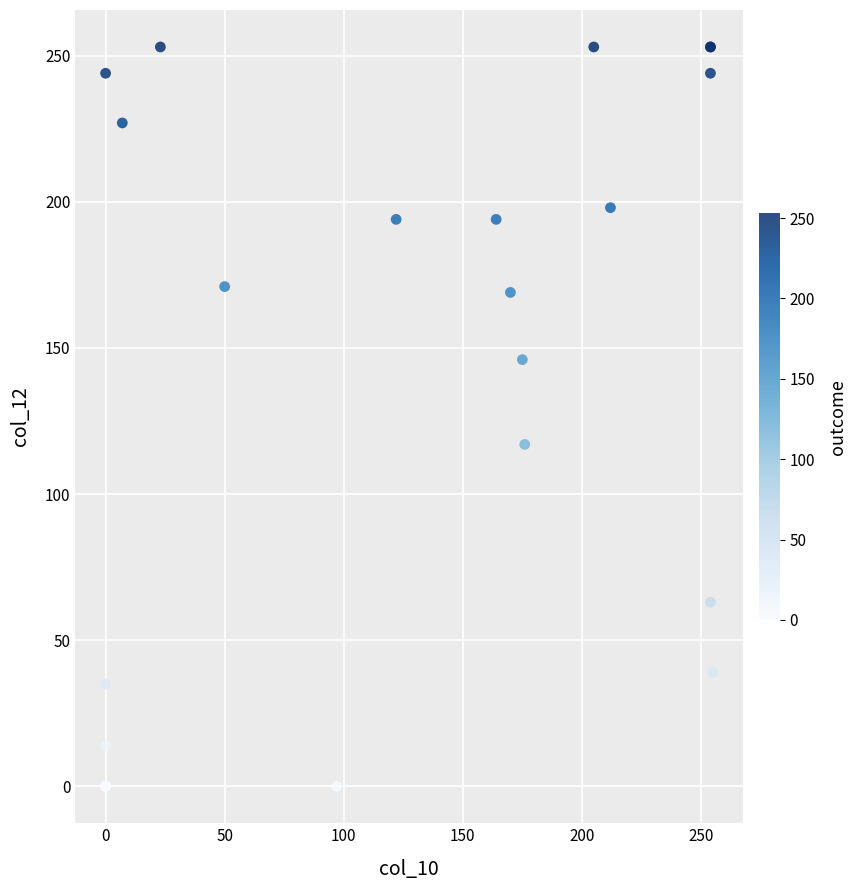

What Y value in the scatter plot is closest to 126?

117